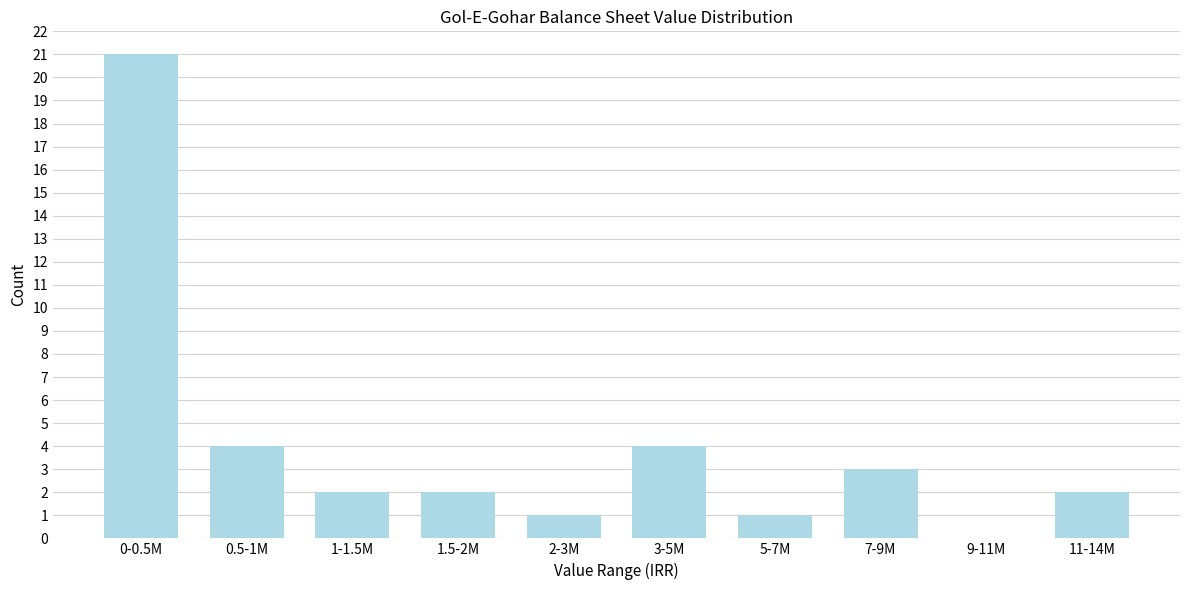

Reading right to left, extract all data points from this chart.

11-14M=2	9-11M=0	7-9M=3	5-7M=1	3-5M=4	2-3M=1	1.5-2M=2	1-1.5M=2	0.5-1M=4	0-0.5M=21